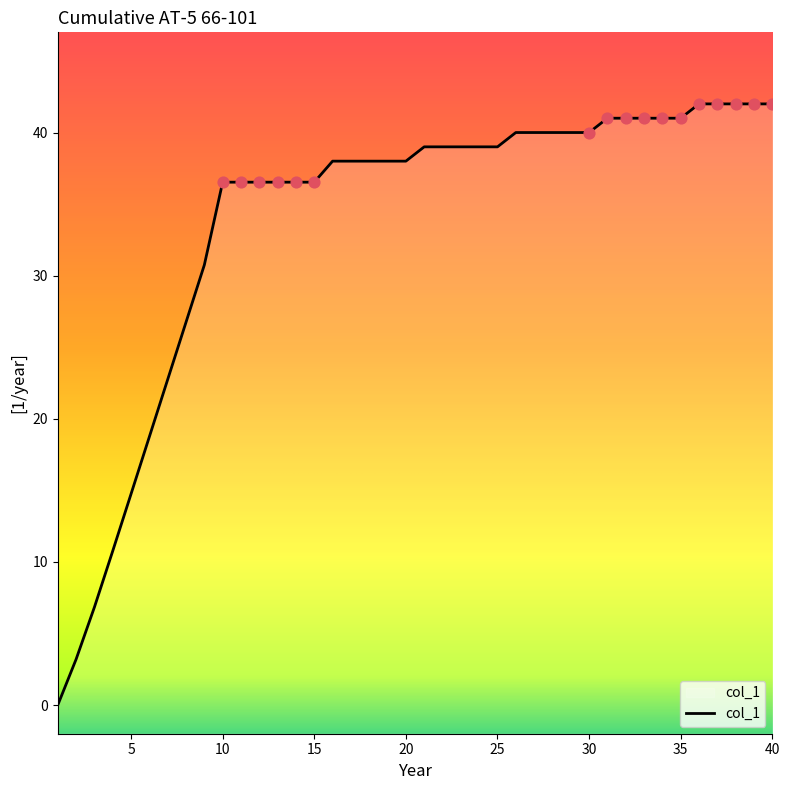

Approximately how many times larger is the value at 22 compared to 24?

1.0